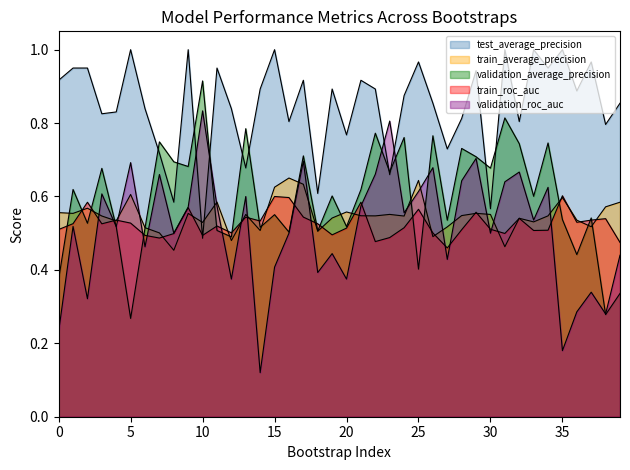

What is the value of the test_average_precision point at the 19th from the left?

0.6